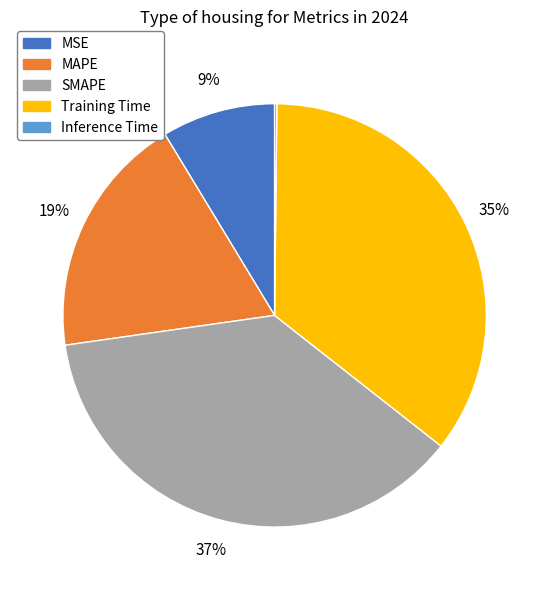

Is the sum of Training Time and SMAPE greater than half?

Yes